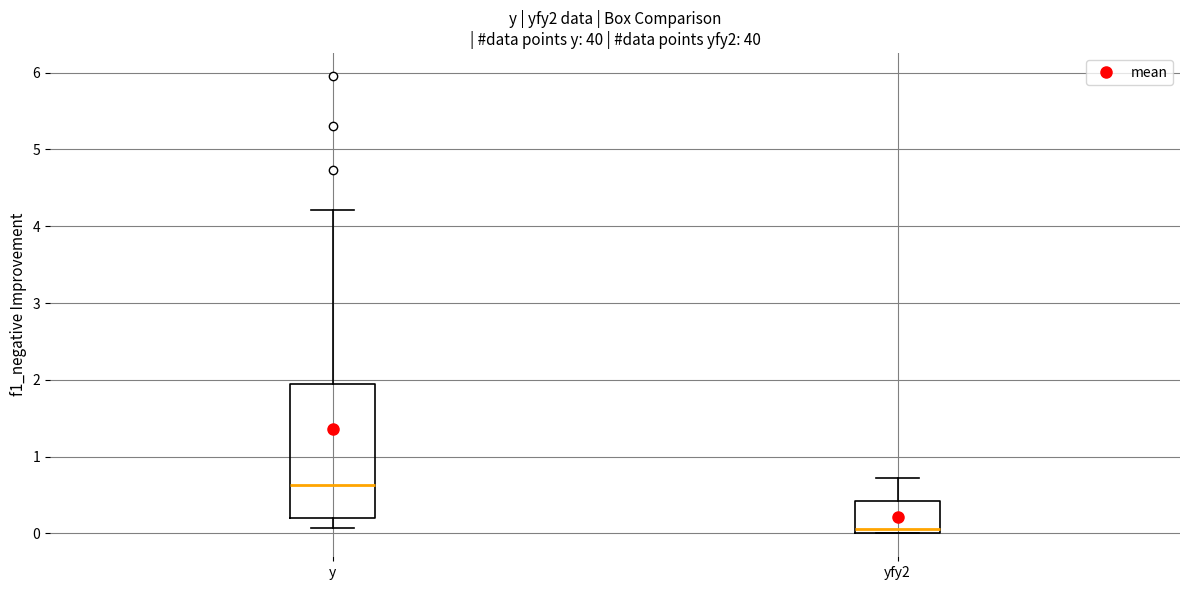

Reading left to right, read every box against the y-axis: the position of its median line, the range the box covers, and the ends of its whiskers. The values are not printed on the chart, so give them approximately, as read against the axis.

y: median 0.6, box 0.2 to 1.9, whiskers 0.1 to 4.2
yfy2: median 0.1, box 0.0 to 0.4, whiskers 0.0 to 0.7